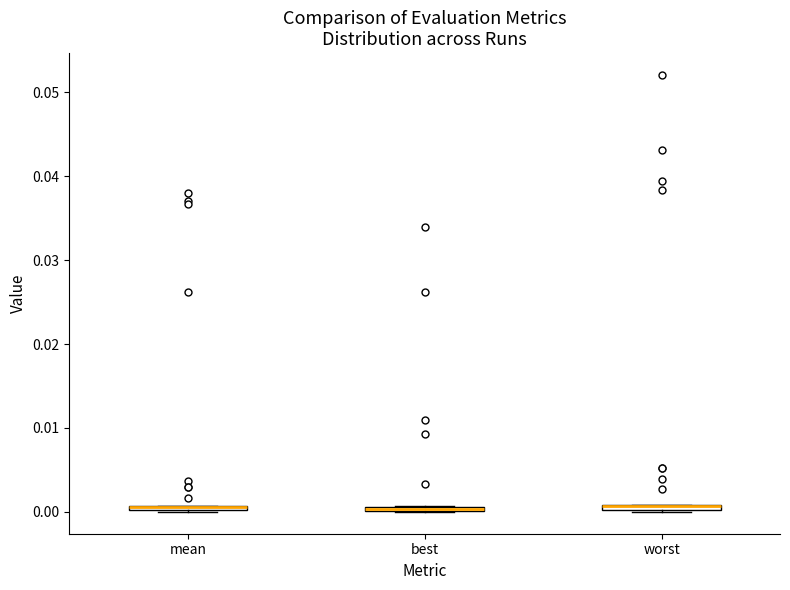

Where is the lower edge of the box for mean on the y-axis? The values are not printed on the chart, so give them approximately, as read against the axis.

0.000